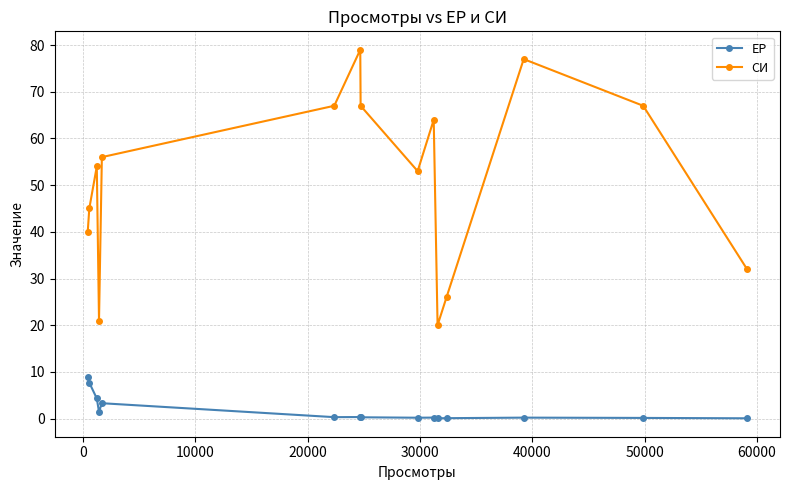

How many lines are shown in the chart?

2